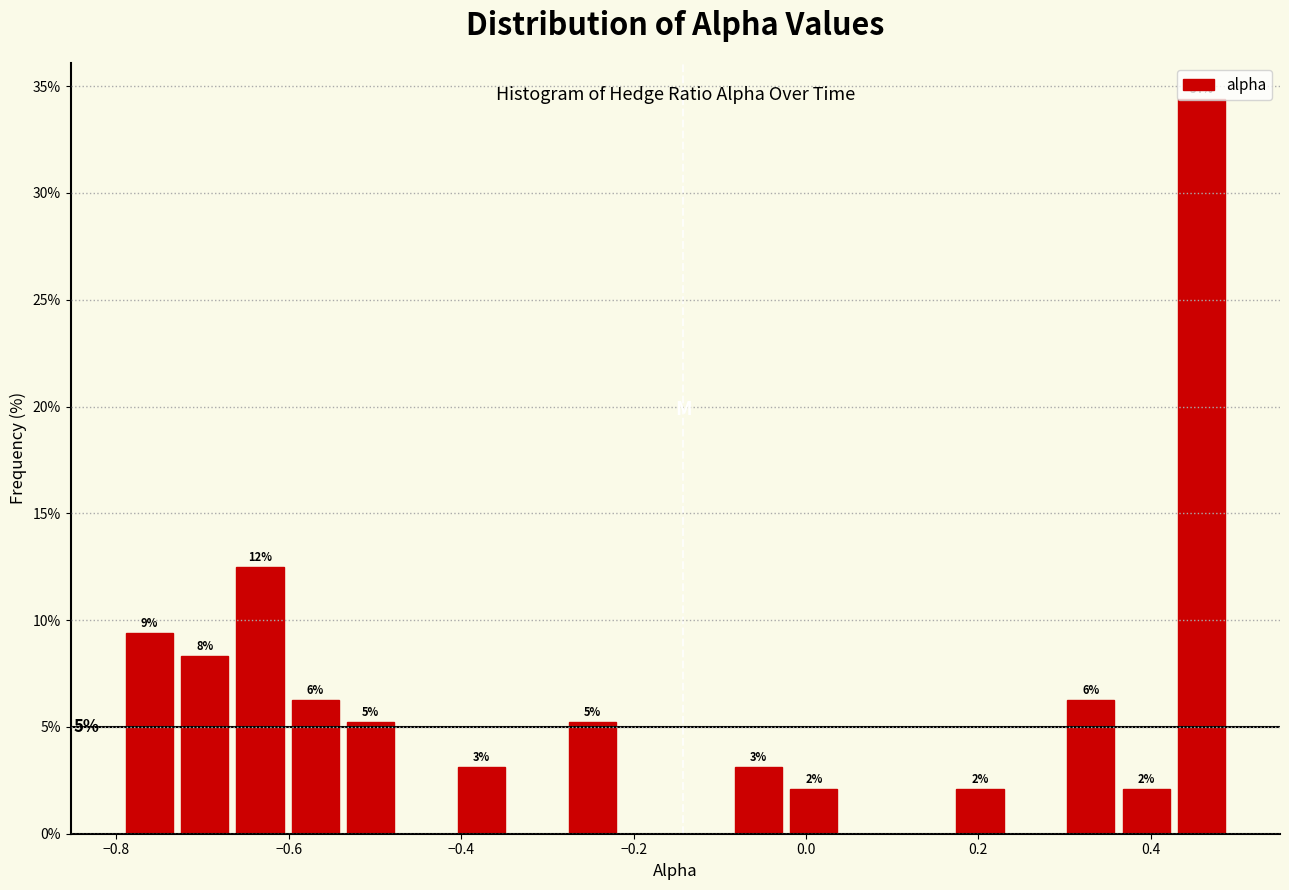

Read against the x-axis, roughly where is the centre of the tallest bar?

0.46